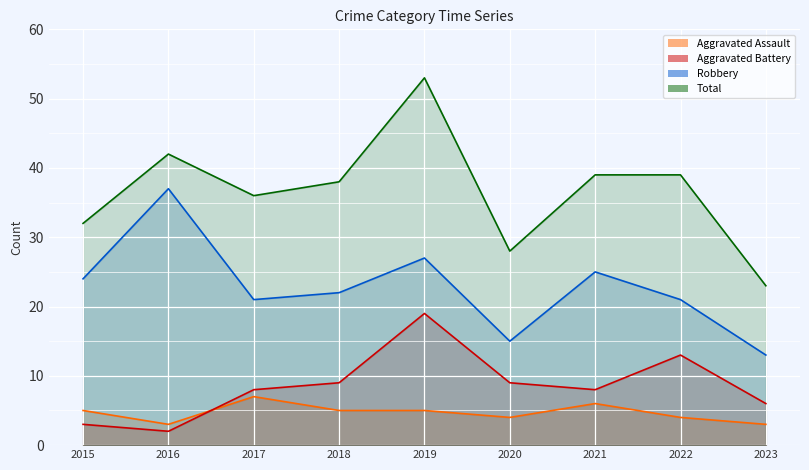

True or false: Total (line) and Aggravated Battery (line) cross at least once.

False